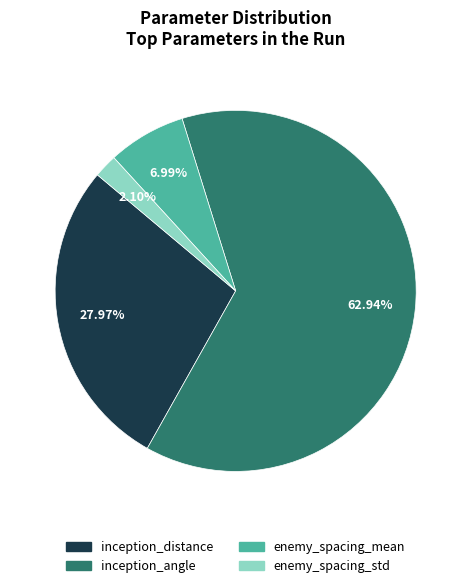

Which has a higher value, inception_distance or enemy_spacing_mean?

inception_distance